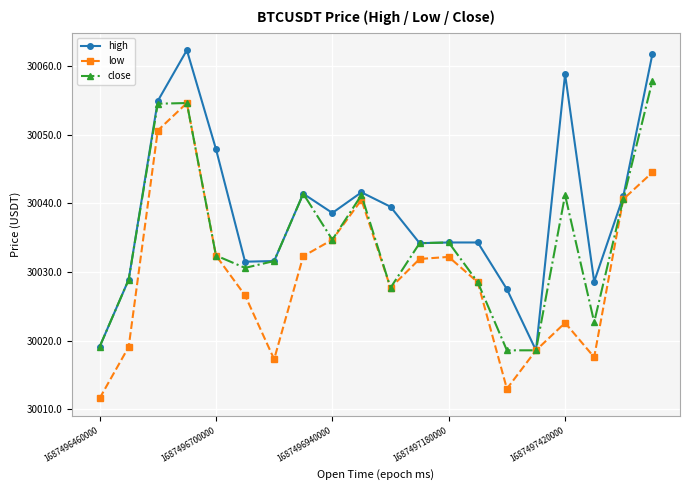

True or false: low has more than 0 points higher than both neighbors.

True